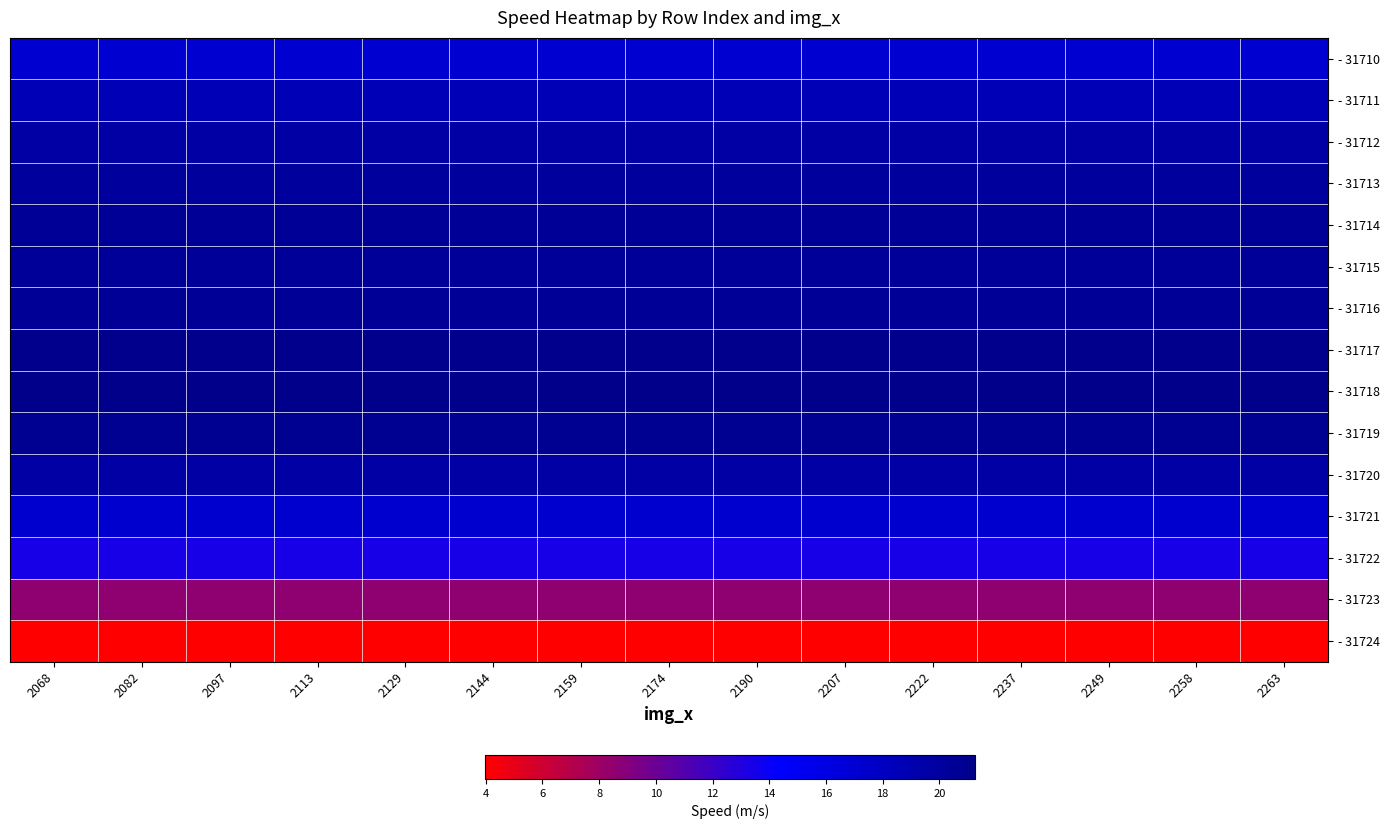

Reading right to left, extract all data points from this chart.

- 31710: 2263=17.0	2258=17.0	2249=17.0	2237=17.0	2222=17.0	2207=17.0	2190=17.0	2174=17.0	2159=17.0	2144=17.0	2129=17.0	2113=17.0	2097=17.0	2082=17.0	2068=17.0
- 31711: 2263=18.7	2258=18.7	2249=18.7	2237=18.7	2222=18.7	2207=18.7	2190=18.7	2174=18.7	2159=18.7	2144=18.7	2129=18.7	2113=18.7	2097=18.7	2082=18.7	2068=18.7
- 31712: 2263=19.7	2258=19.7	2249=19.7	2237=19.7	2222=19.7	2207=19.7	2190=19.7	2174=19.7	2159=19.7	2144=19.7	2129=19.7	2113=19.7	2097=19.7	2082=19.7	2068=19.7
- 31713: 2263=20.2	2258=20.2	2249=20.2	2237=20.2	2222=20.2	2207=20.2	2190=20.2	2174=20.2	2159=20.2	2144=20.2	2129=20.2	2113=20.2	2097=20.2	2082=20.2	2068=20.2
- 31714: 2263=20.5	2258=20.5	2249=20.5	2237=20.5	2222=20.5	2207=20.5	2190=20.5	2174=20.5	2159=20.5	2144=20.5	2129=20.5	2113=20.5	2097=20.5	2082=20.5	2068=20.5
- 31715: 2263=20.4	2258=20.4	2249=20.4	2237=20.4	2222=20.4	2207=20.4	2190=20.4	2174=20.4	2159=20.4	2144=20.4	2129=20.4	2113=20.4	2097=20.4	2082=20.4	2068=20.4
- 31716: 2263=20.6	2258=20.6	2249=20.6	2237=20.6	2222=20.6	2207=20.6	2190=20.6	2174=20.6	2159=20.6	2144=20.6	2129=20.6	2113=20.6	2097=20.6	2082=20.6	2068=20.6
- 31717: 2263=21.1	2258=21.1	2249=21.1	2237=21.1	2222=21.1	2207=21.1	2190=21.1	2174=21.1	2159=21.1	2144=21.1	2129=21.1	2113=21.1	2097=21.1	2082=21.1	2068=21.1
- 31718: 2263=21.3	2258=21.3	2249=21.3	2237=21.3	2222=21.3	2207=21.3	2190=21.3	2174=21.3	2159=21.3	2144=21.3	2129=21.3	2113=21.3	2097=21.3	2082=21.3	2068=21.3
- 31719: 2263=20.8	2258=20.8	2249=20.8	2237=20.8	2222=20.8	2207=20.8	2190=20.8	2174=20.8	2159=20.8	2144=20.8	2129=20.8	2113=20.8	2097=20.8	2082=20.8	2068=20.8
- 31720: 2263=19.7	2258=19.7	2249=19.7	2237=19.7	2222=19.7	2207=19.7	2190=19.7	2174=19.7	2159=19.7	2144=19.7	2129=19.7	2113=19.7	2097=19.7	2082=19.7	2068=19.7
- 31721: 2263=17.2	2258=17.2	2249=17.2	2237=17.2	2222=17.2	2207=17.2	2190=17.2	2174=17.2	2159=17.2	2144=17.2	2129=17.2	2113=17.2	2097=17.2	2082=17.2	2068=17.2
- 31722: 2263=13.4	2258=13.4	2249=13.4	2237=13.4	2222=13.4	2207=13.4	2190=13.4	2174=13.4	2159=13.4	2144=13.4	2129=13.4	2113=13.4	2097=13.4	2082=13.4	2068=13.4
- 31723: 2263=8.5	2258=8.5	2249=8.5	2237=8.5	2222=8.5	2207=8.5	2190=8.5	2174=8.5	2159=8.5	2144=8.5	2129=8.5	2113=8.5	2097=8.5	2082=8.5	2068=8.5
- 31724: 2263=4.0	2258=4.0	2249=4.0	2237=4.0	2222=4.0	2207=4.0	2190=4.0	2174=4.0	2159=4.0	2144=4.0	2129=4.0	2113=4.0	2097=4.0	2082=4.0	2068=4.0